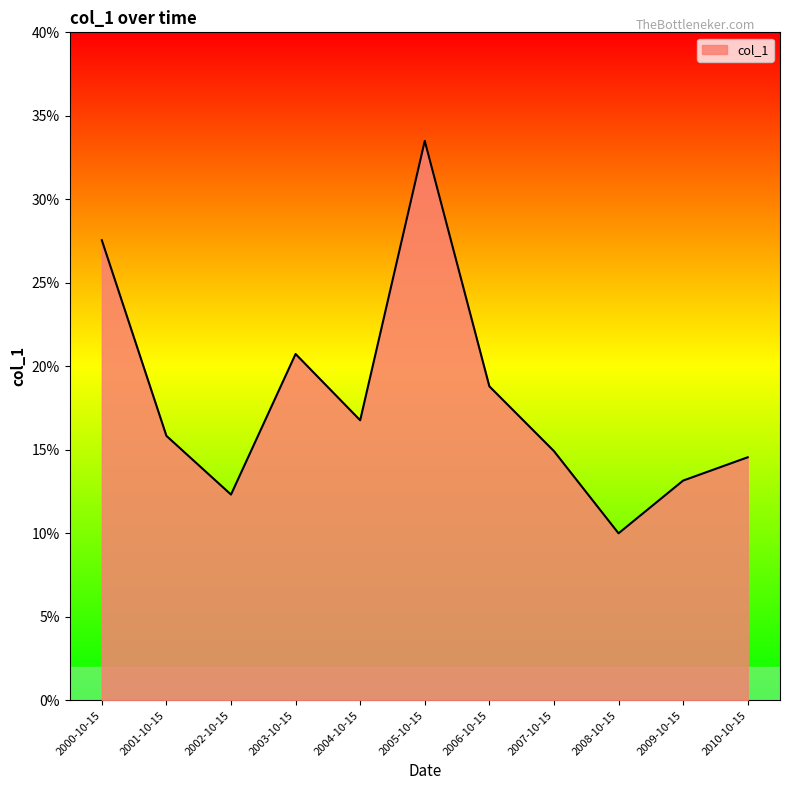

Where is the first local minimum?

2002-10-15